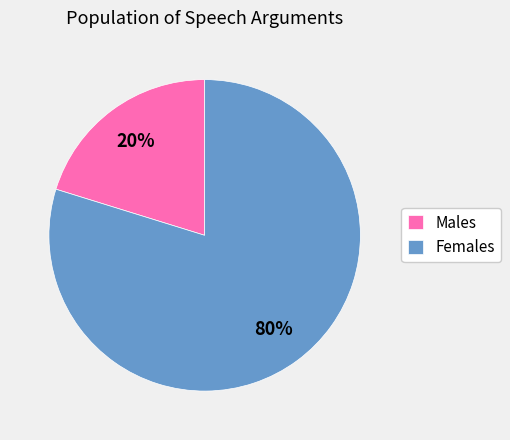

Is it true that Males is 28% of the pie?

False